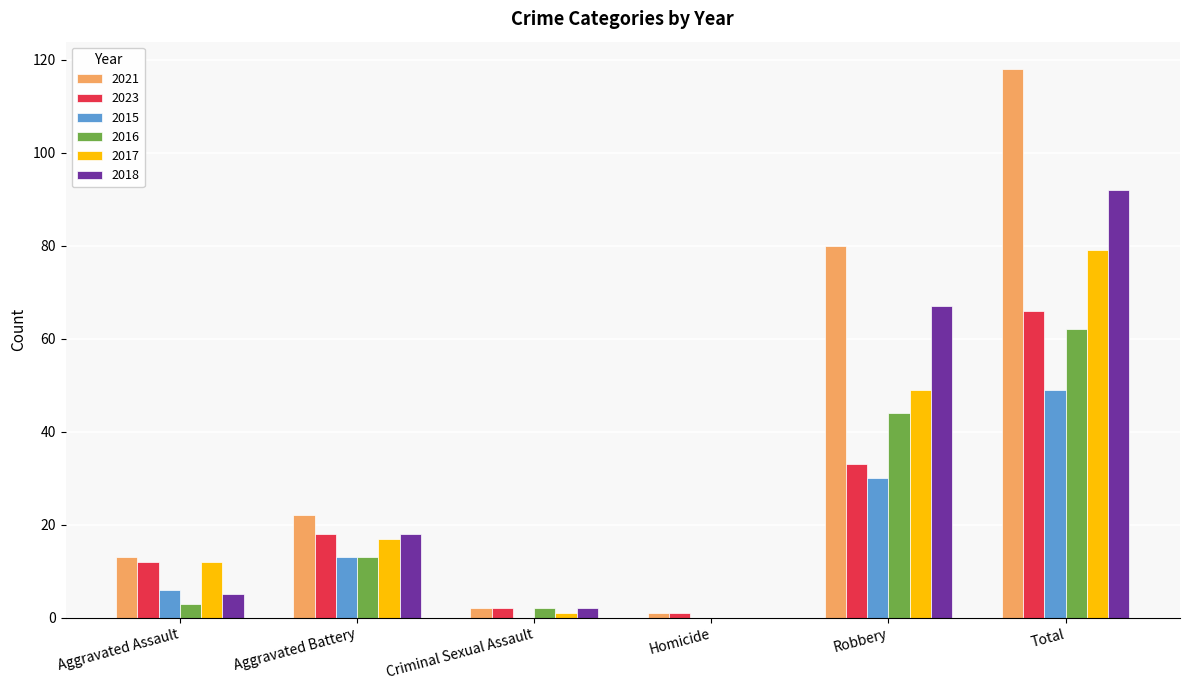

What is the sum of the 2018 values at Aggravated Battery and Criminal Sexual Assault?

20